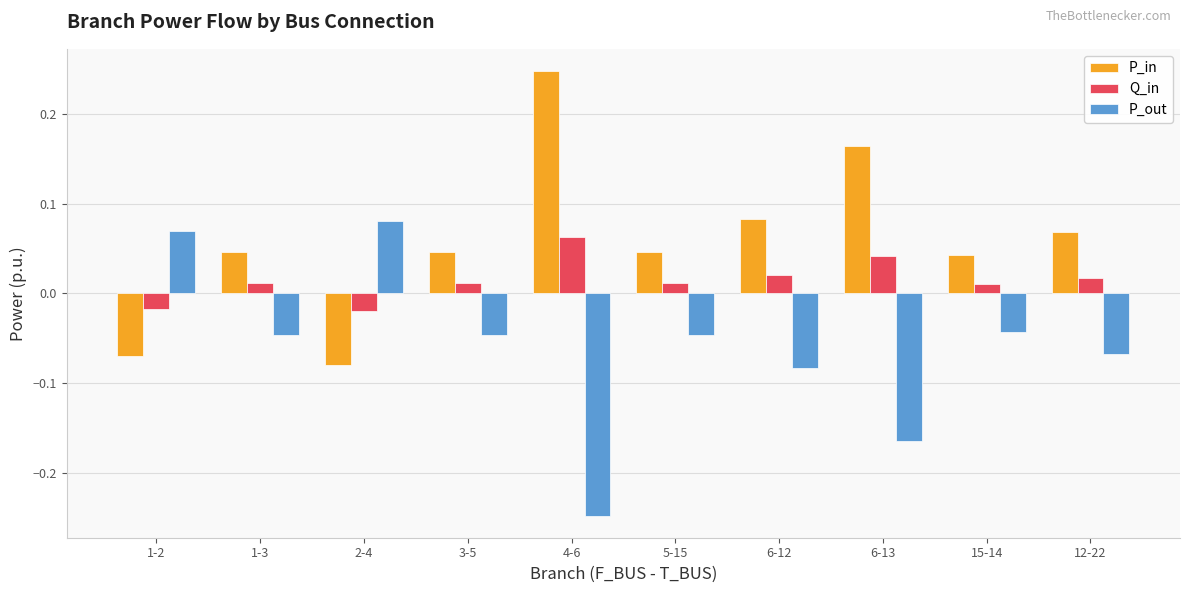

The P_out series shows -0.1 at 4-6. True or false?

False